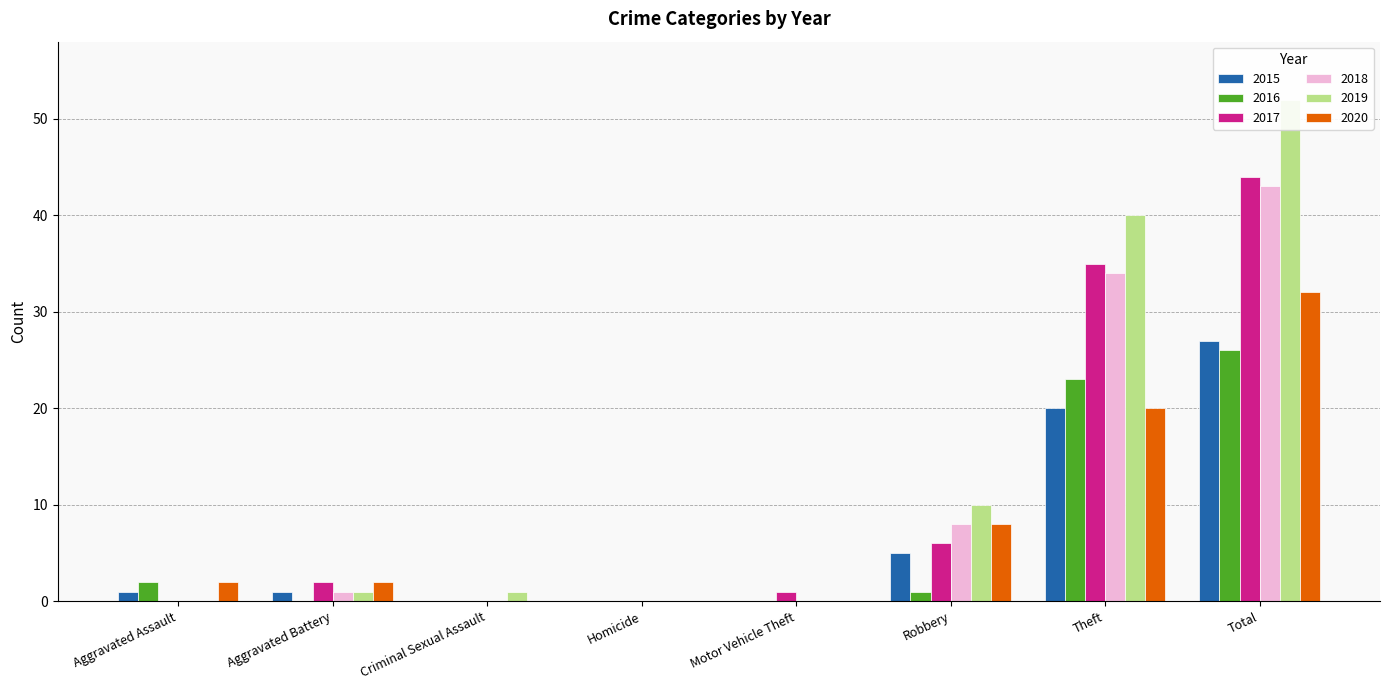

Which has a higher value, Aggravated Assault or Robbery?

Robbery